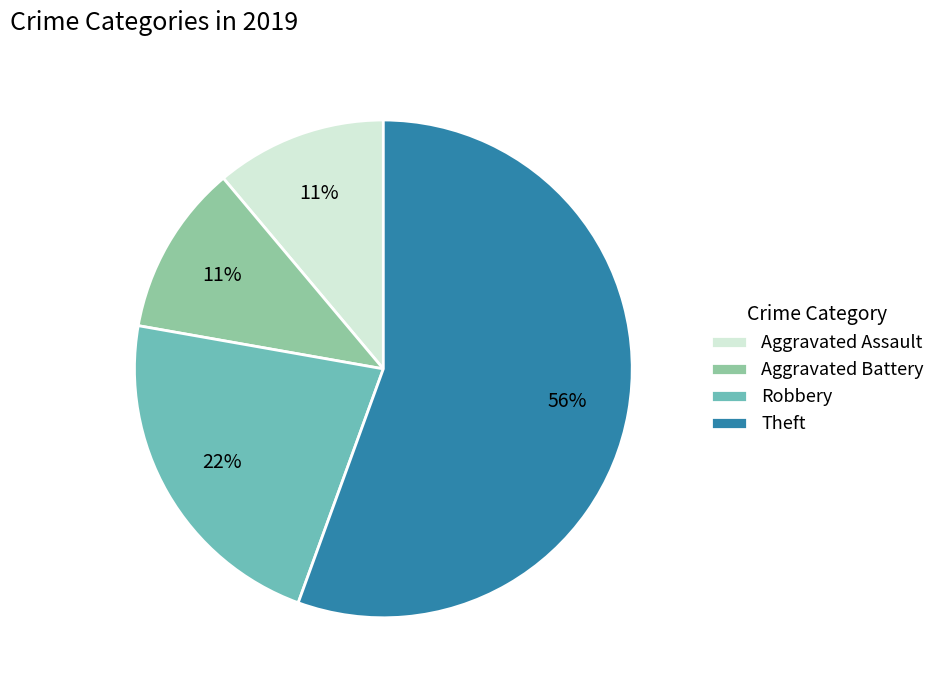

Is it true that Aggravated Assault is 11% of the pie?

True